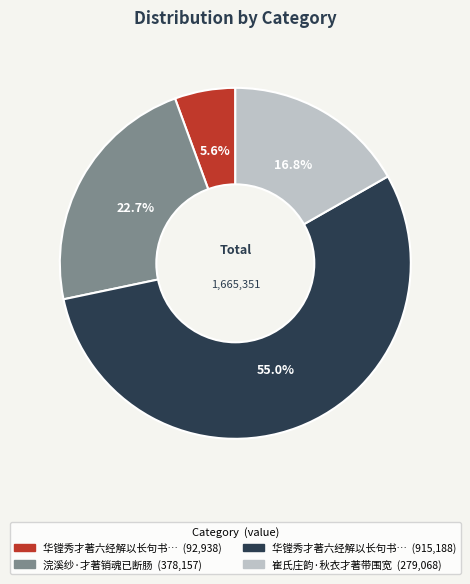

How many segments does this pie chart have?

4